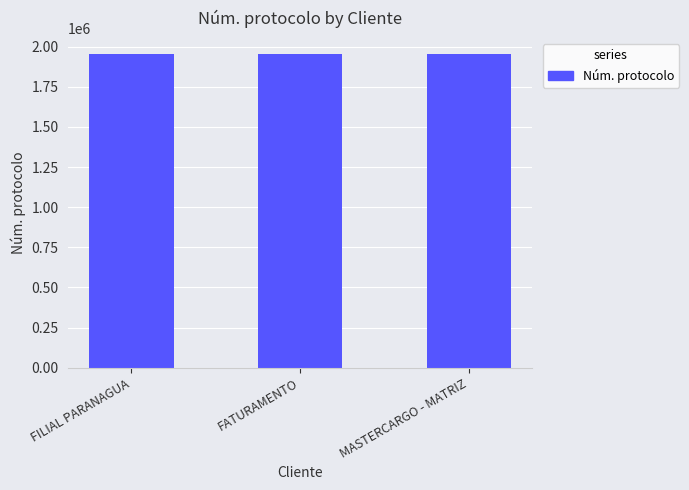

How many bars are there in total?

3